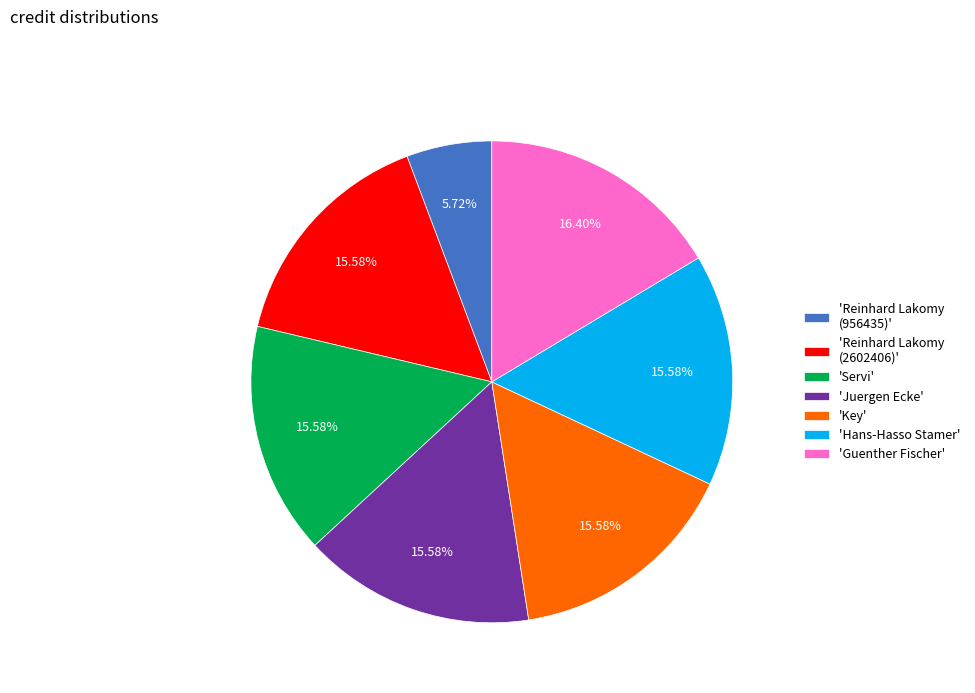

Do 'Hans-Hasso Stamer' and 'Reinhard Lakomy (2602406)' together represent more than half of the pie?

No